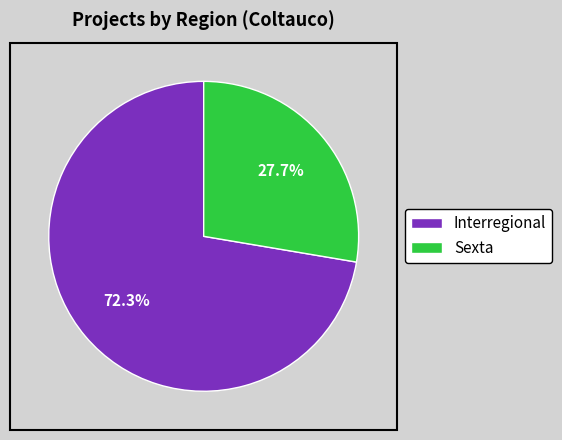

Which slice is the smallest?

Sexta